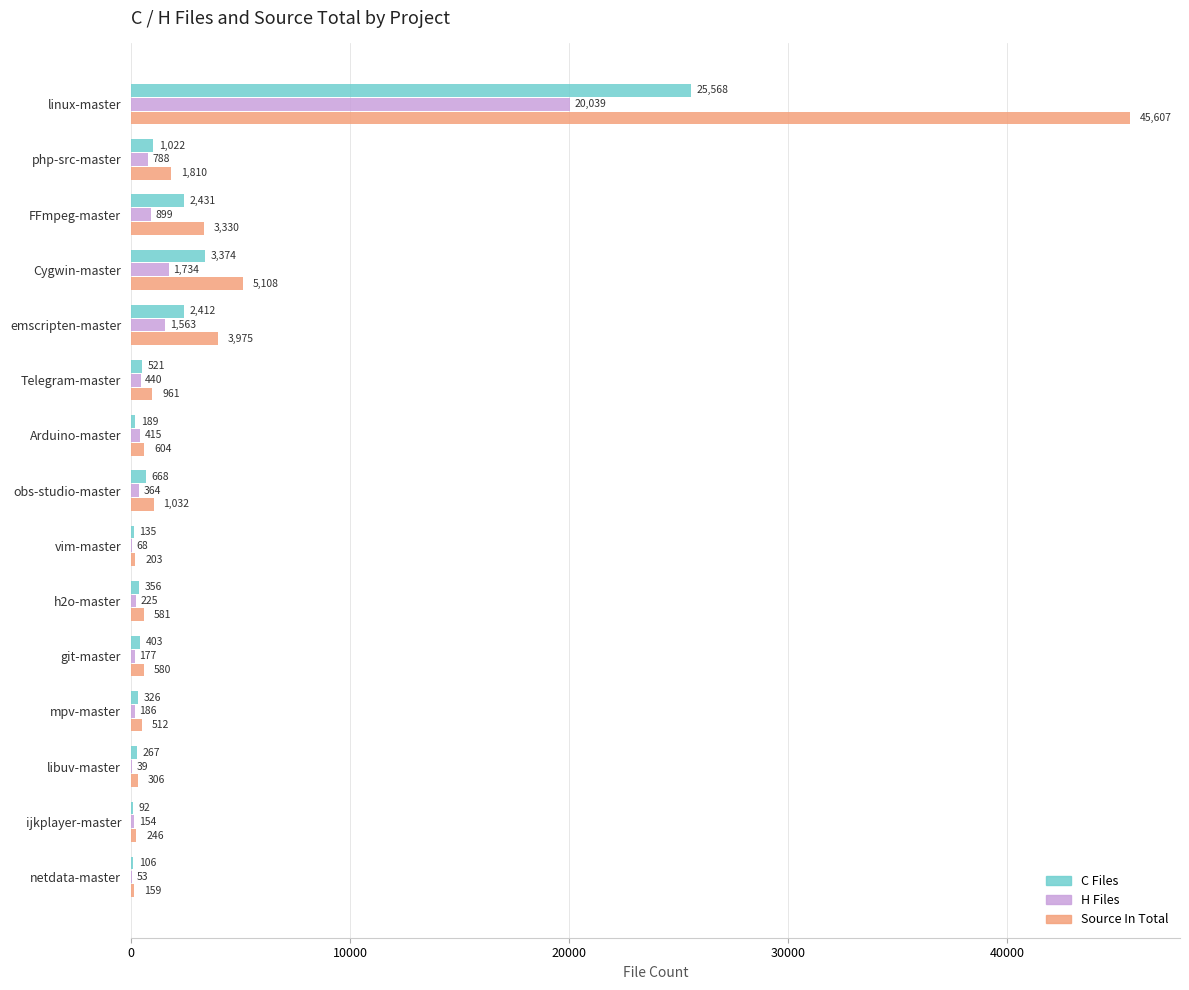

What is the total value across all series at FFmpeg-master?

6660